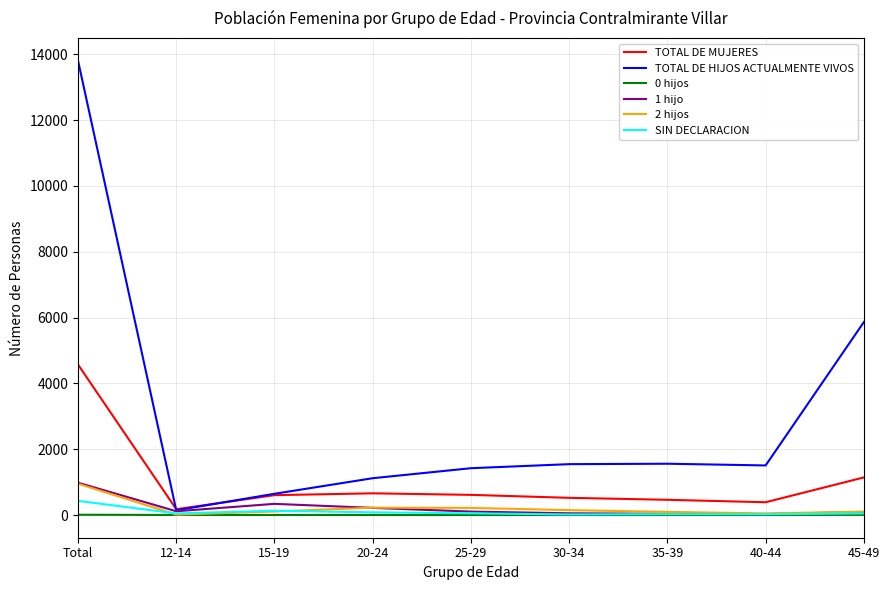

What is the greatest value displayed?

13804